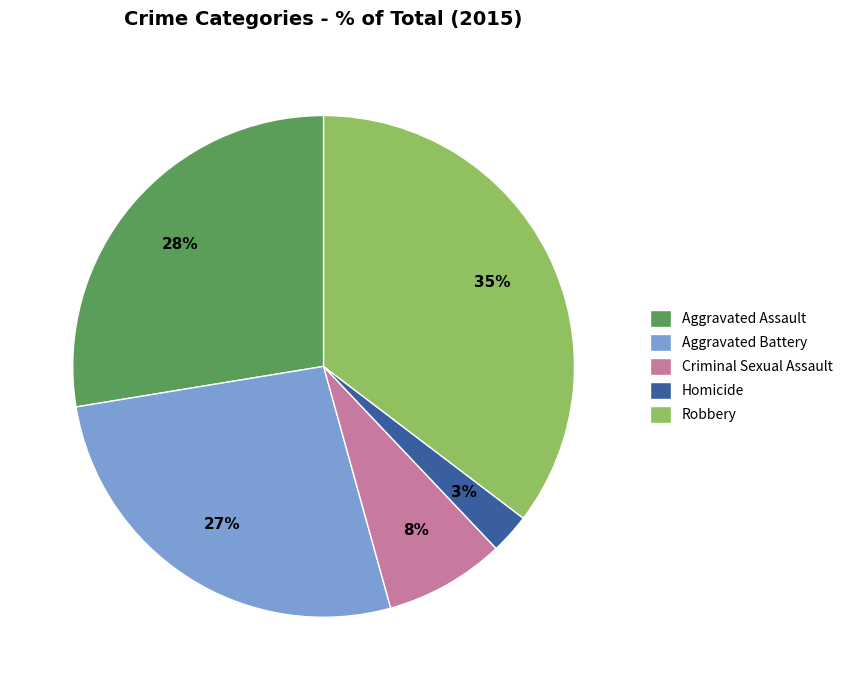

How many slices are in this pie chart?

5